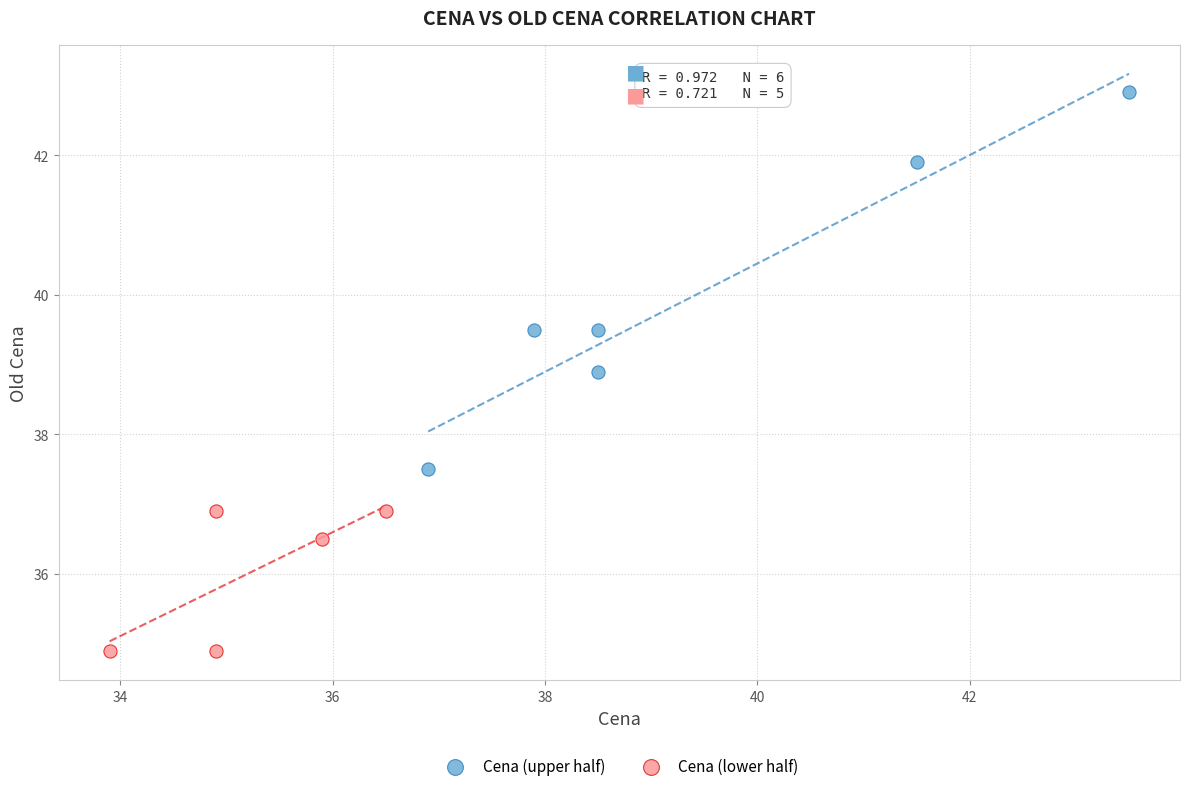

Which series reaches the minimum Y coordinate?

Cena (lower half)